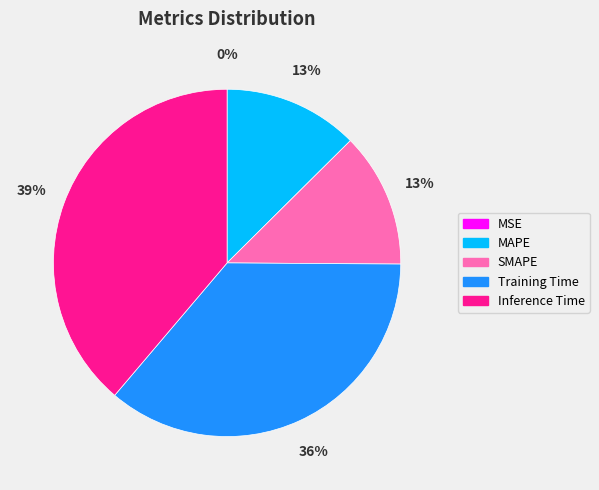

To the nearest percent, what is the combined percentage of MAPE and Training Time?

49%